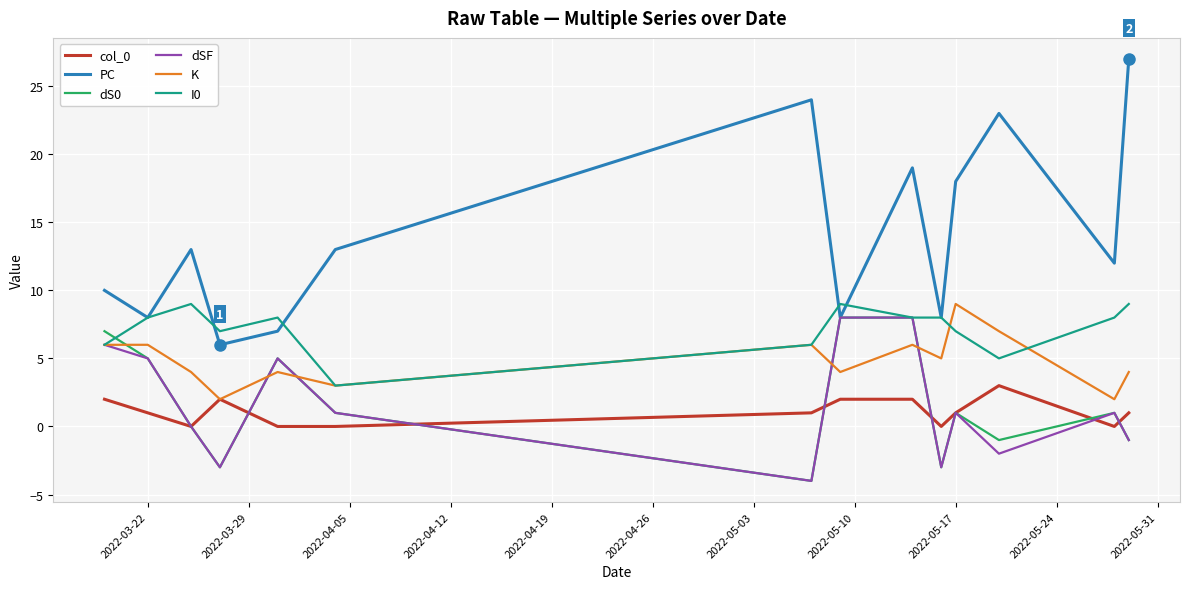

What is the greatest value displayed?

27